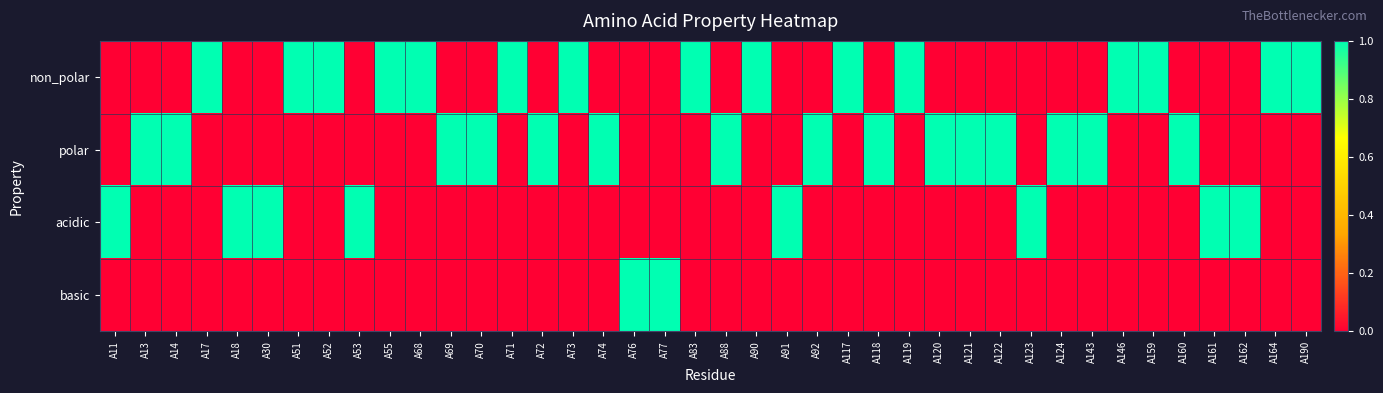

How many data points does each series have?

40